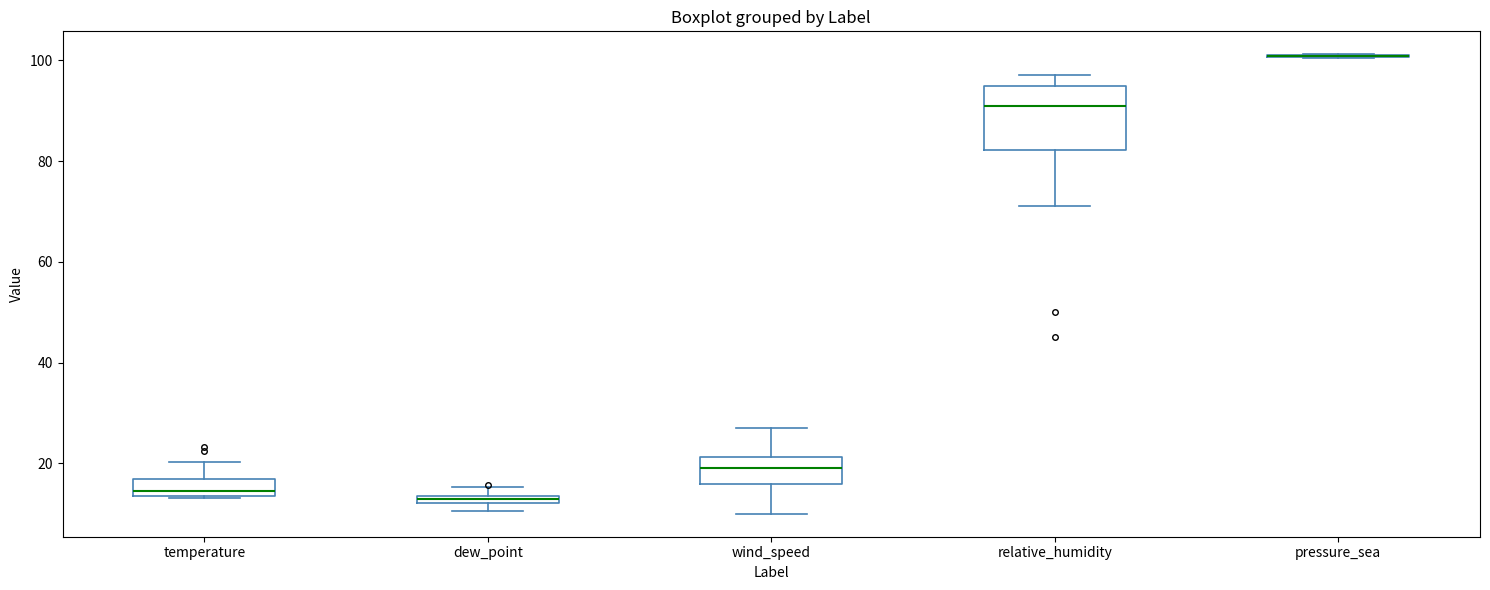

Where does the lower whisker of the box for wind_speed end on the y-axis? The values are not printed on the chart, so give them approximately, as read against the axis.

10